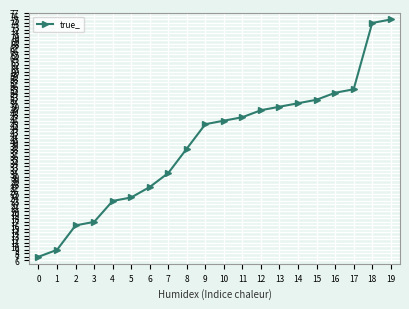

What is the difference between the values at 12 and 3?

32